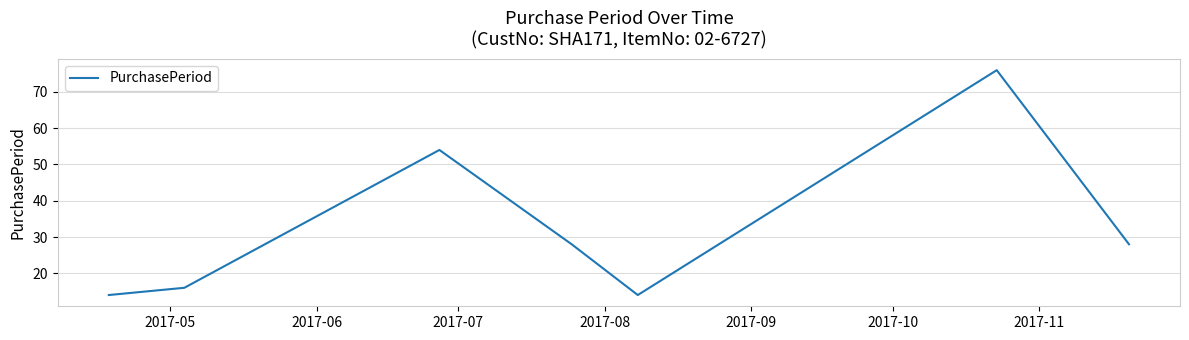

How many interior local valleys (lower than both neighbors) does the data have?

1